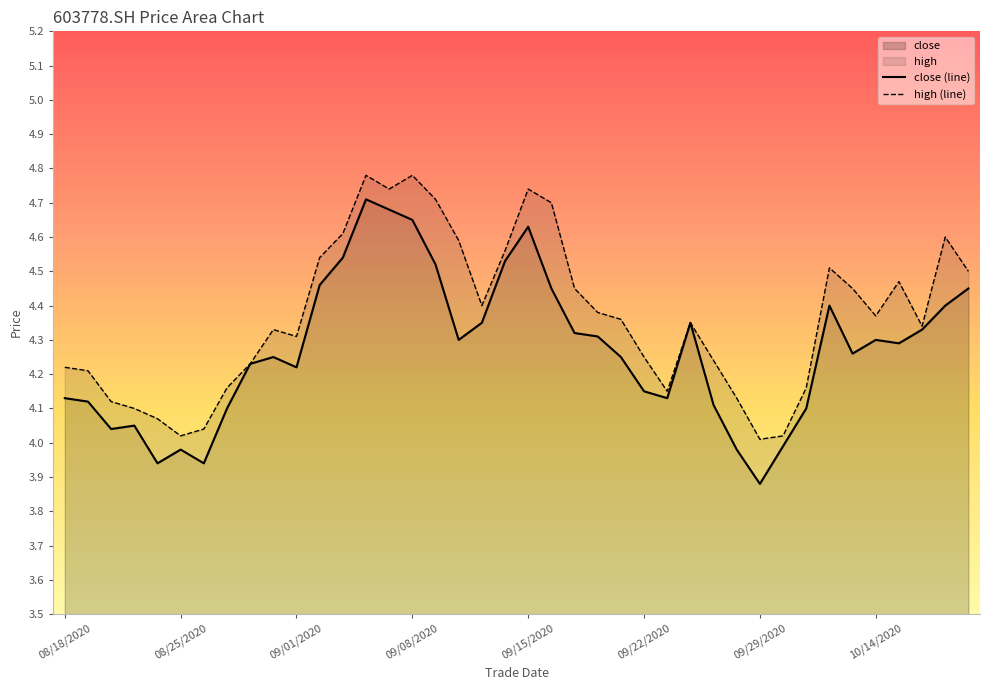

Does the chart have visible grid lines?

No